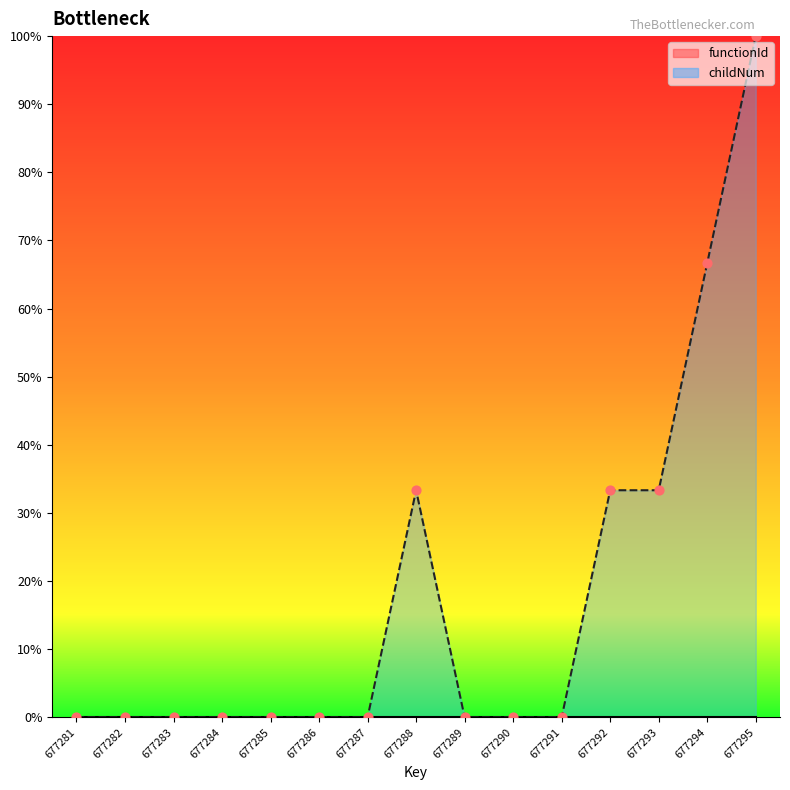

What is the change in value from 677283 to 677288?

+33.3